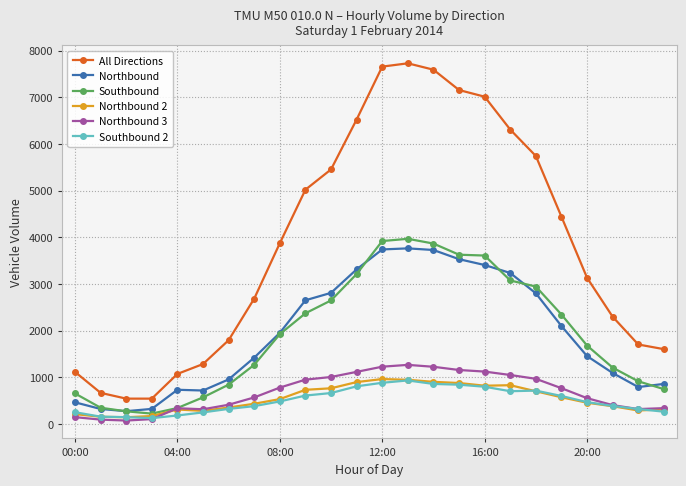

Which series has the widest spread of values?

All Directions